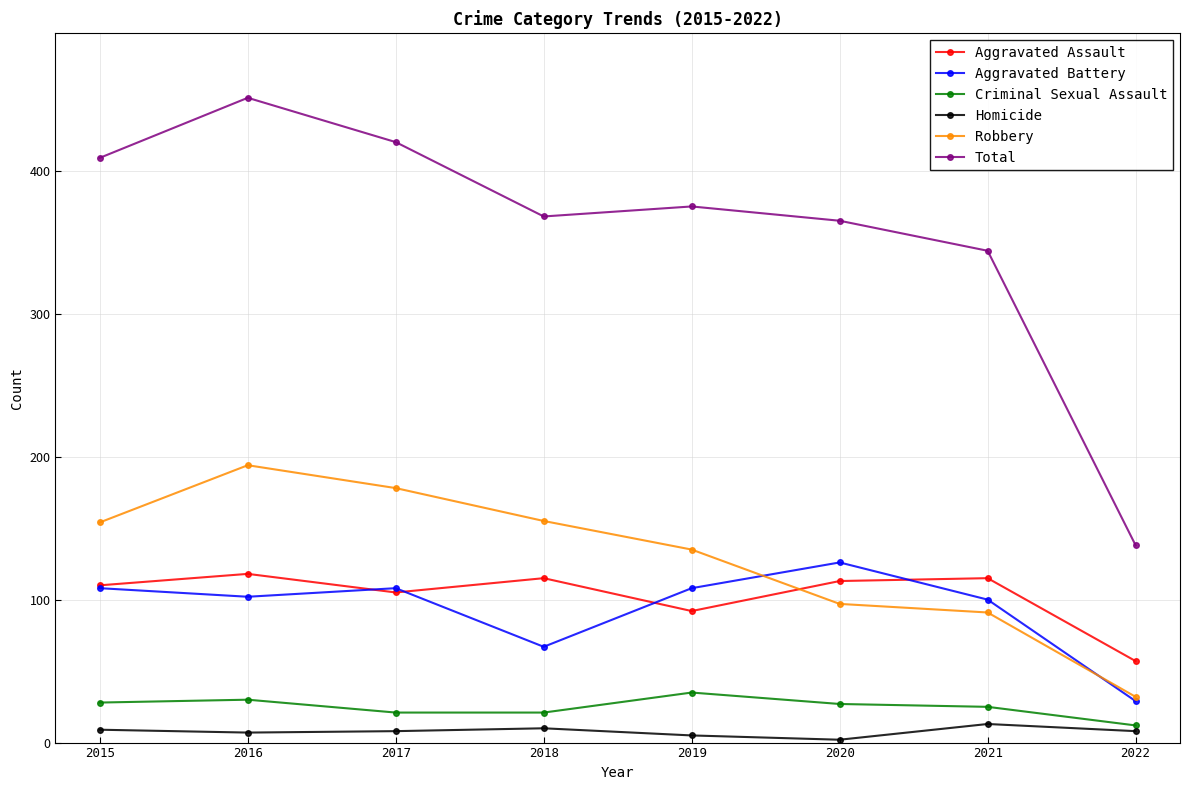

The value of Homicide at 2020 is 2. True or false?

True